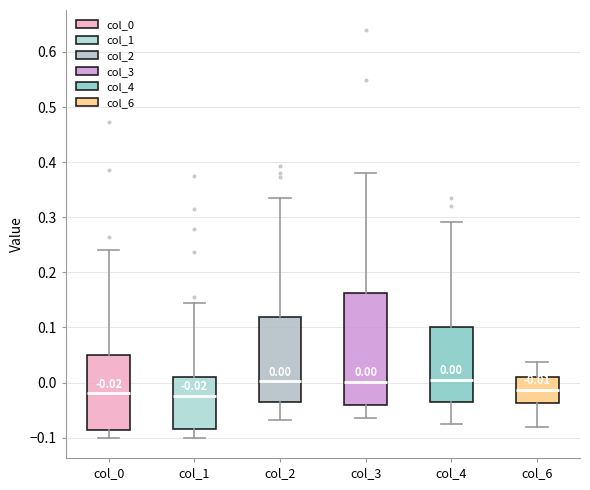

Which box is the tallest, from its lower edge to its upper edge?

col_3